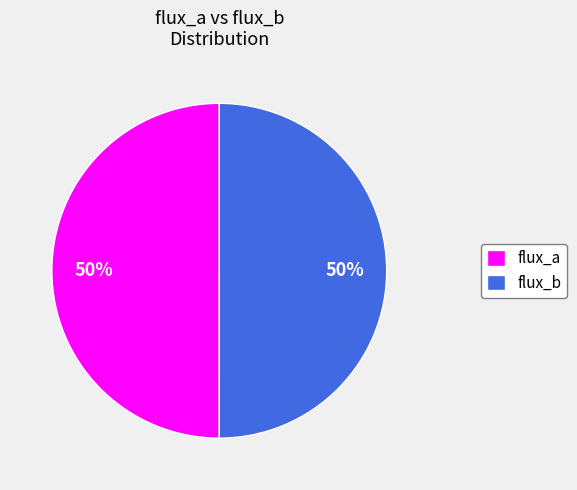

To the nearest percent, what is the average slice percentage?

50%